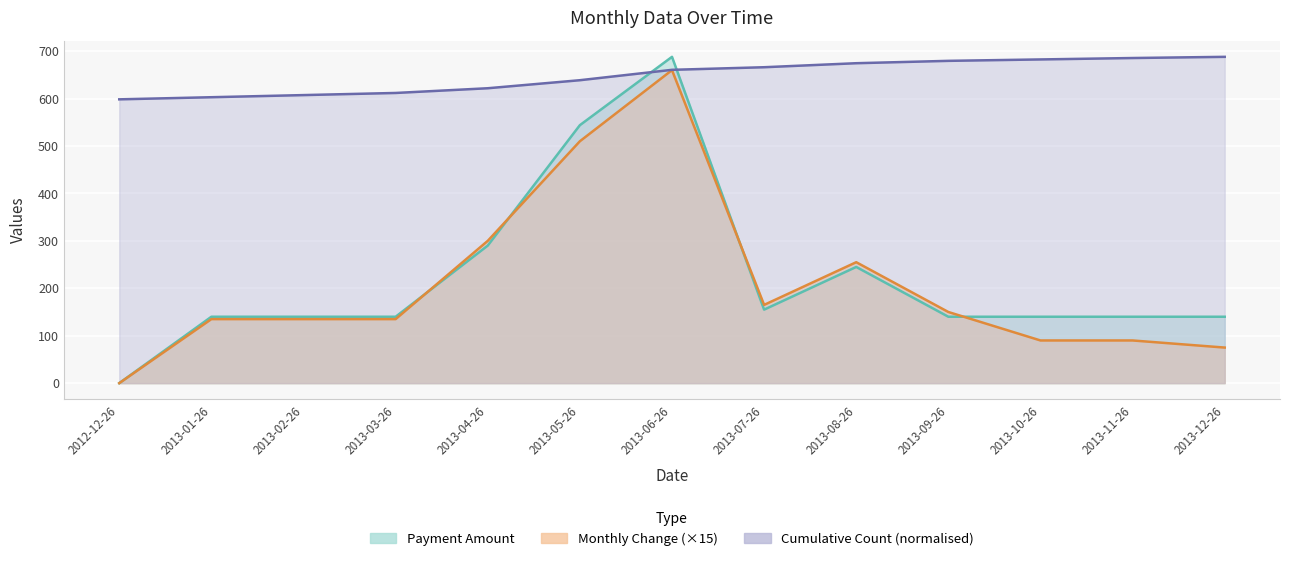

How many interior local valleys does the Payment Amount series have?

1